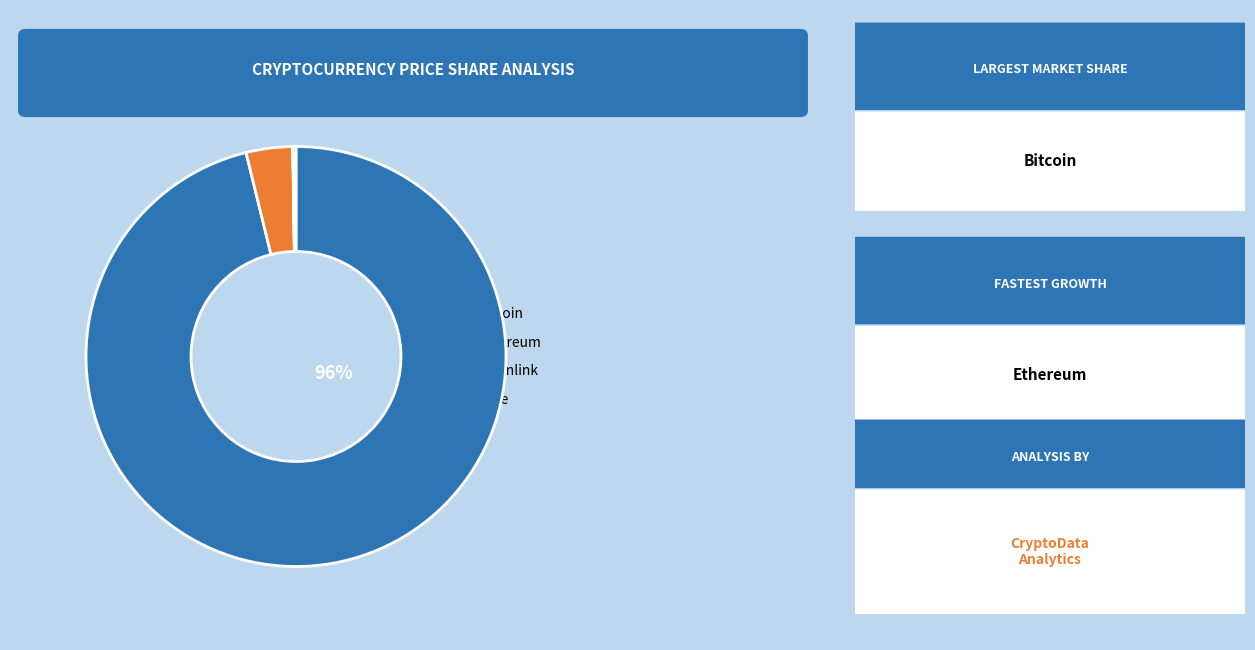

To the nearest percent, what is the difference between the largest and smallest slice percentages?

96%